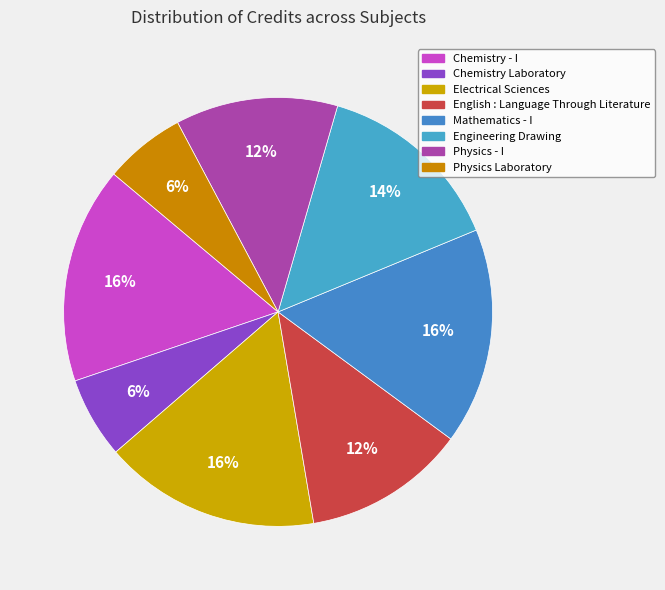

Which slice is the smallest?

Chemistry Laboratory